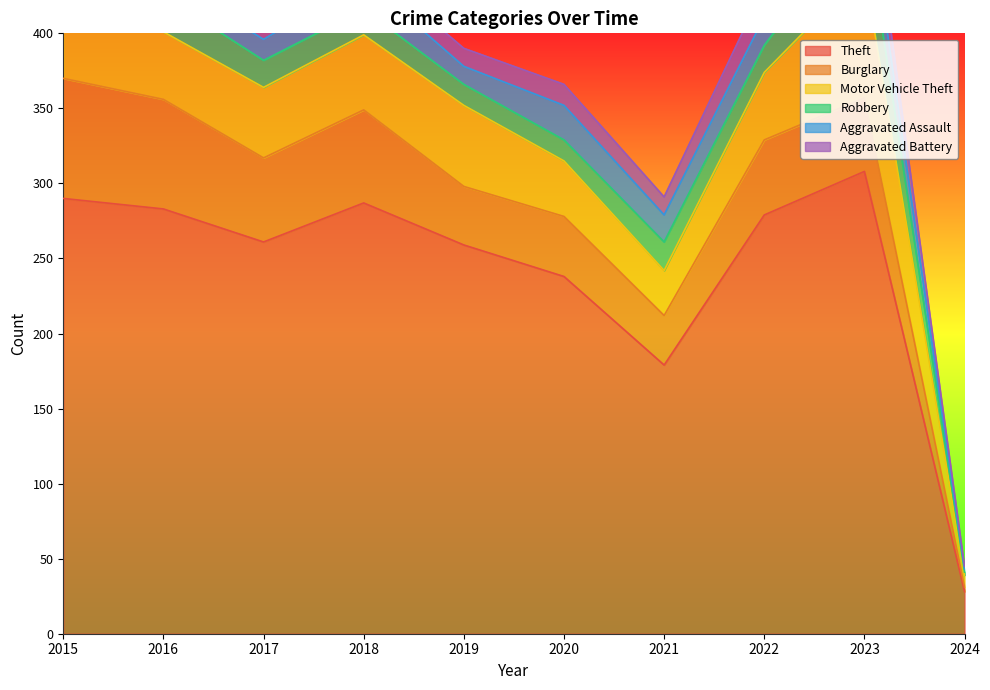

What is the difference between the Theft values at 2017 and 2015?

29